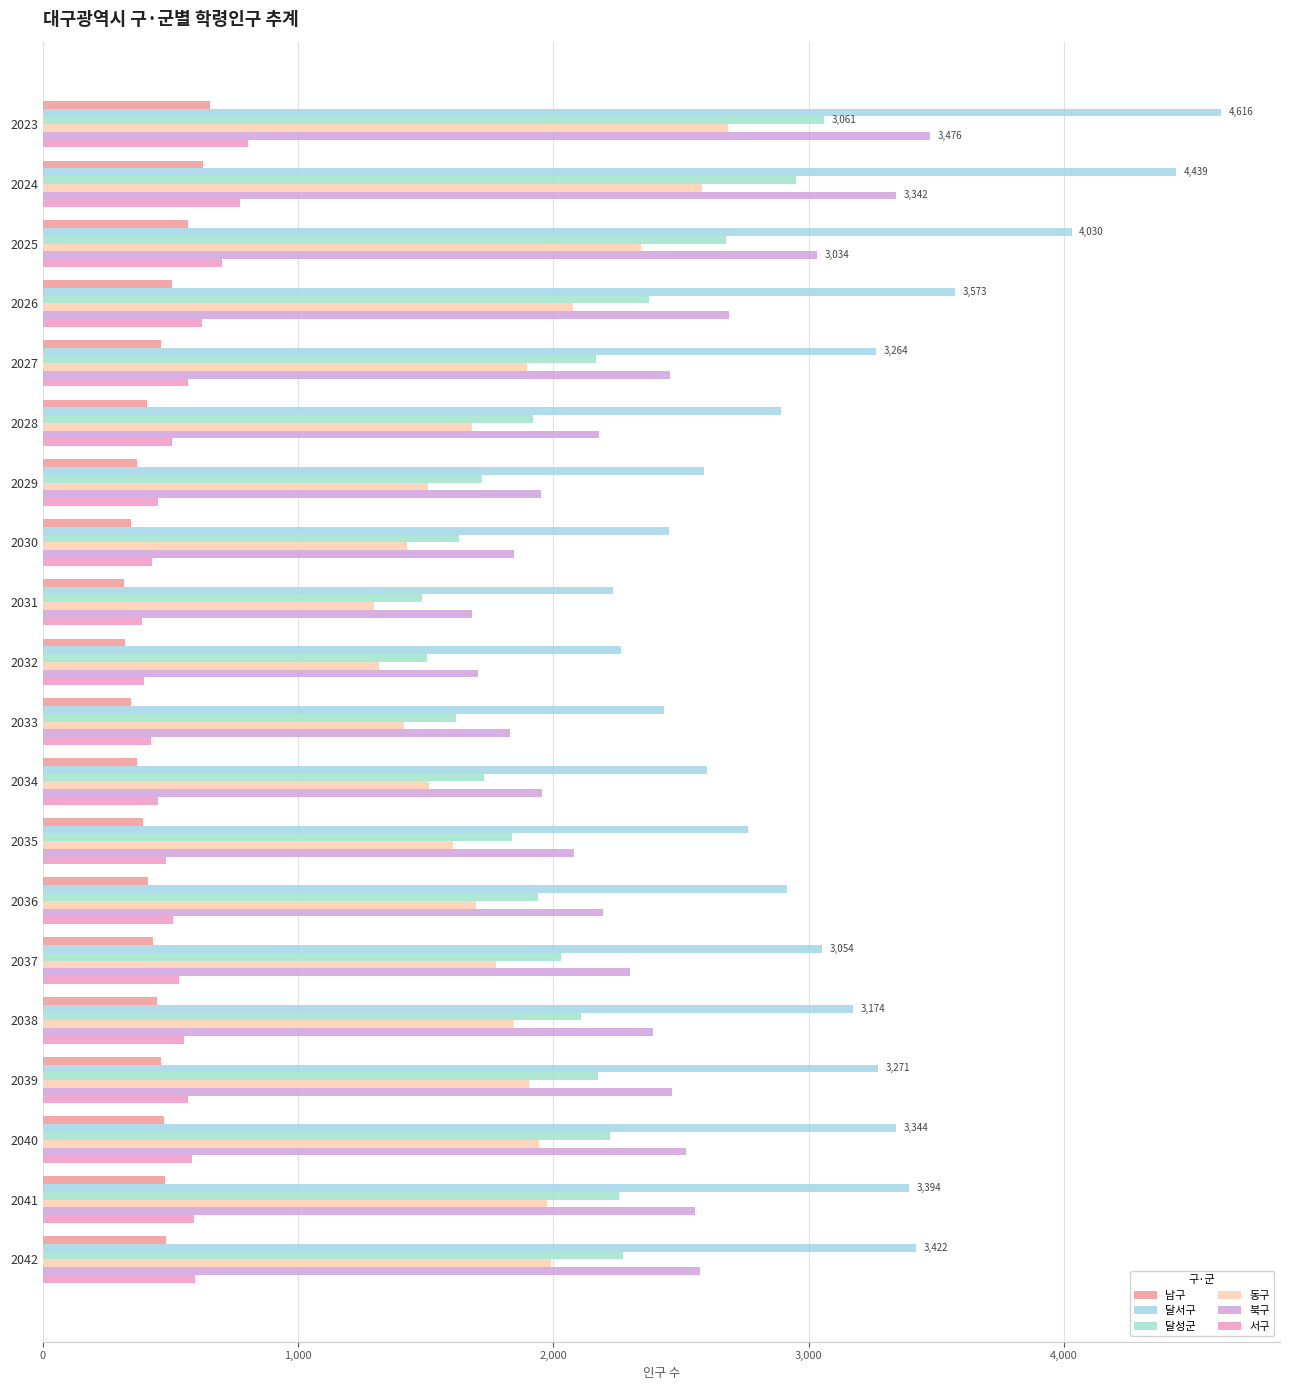

What is the sum of all 동구 values?

36484